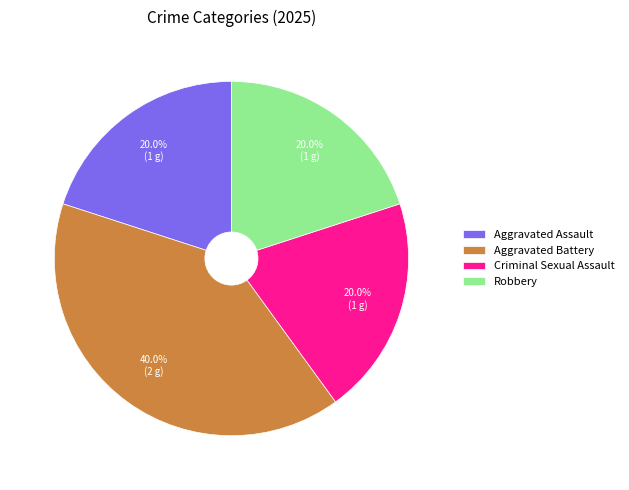

To the nearest percent, what is the average slice percentage?

25%